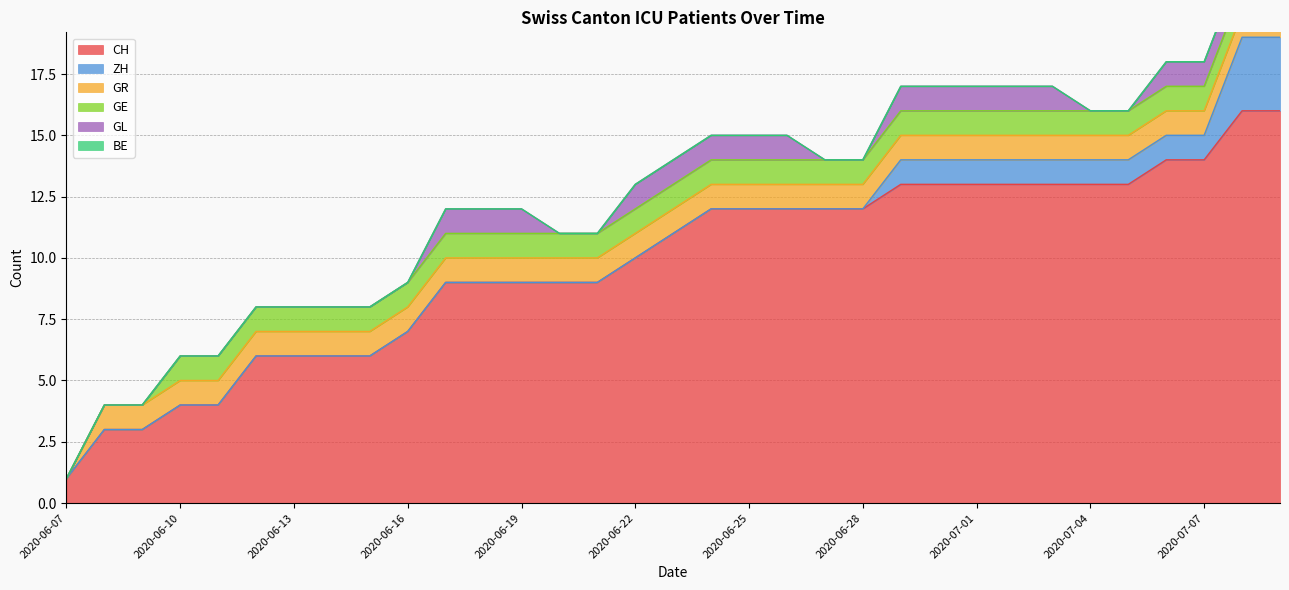

At 2020-06-17, list the series in order from smallest to largest.

ZH, BE, GR, GE, GL, CH